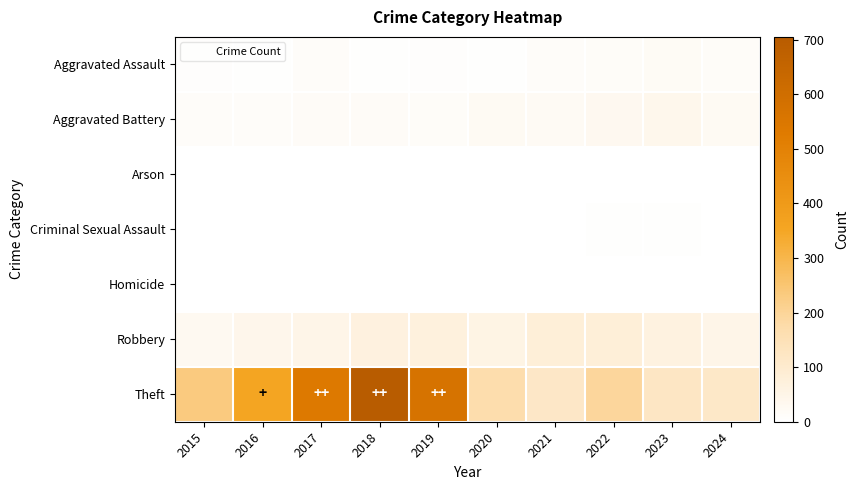

Rank the series at 2023 from highest to lowest value.

Theft, Robbery, Aggravated Battery, Aggravated Assault, Criminal Sexual Assault, Arson, Homicide